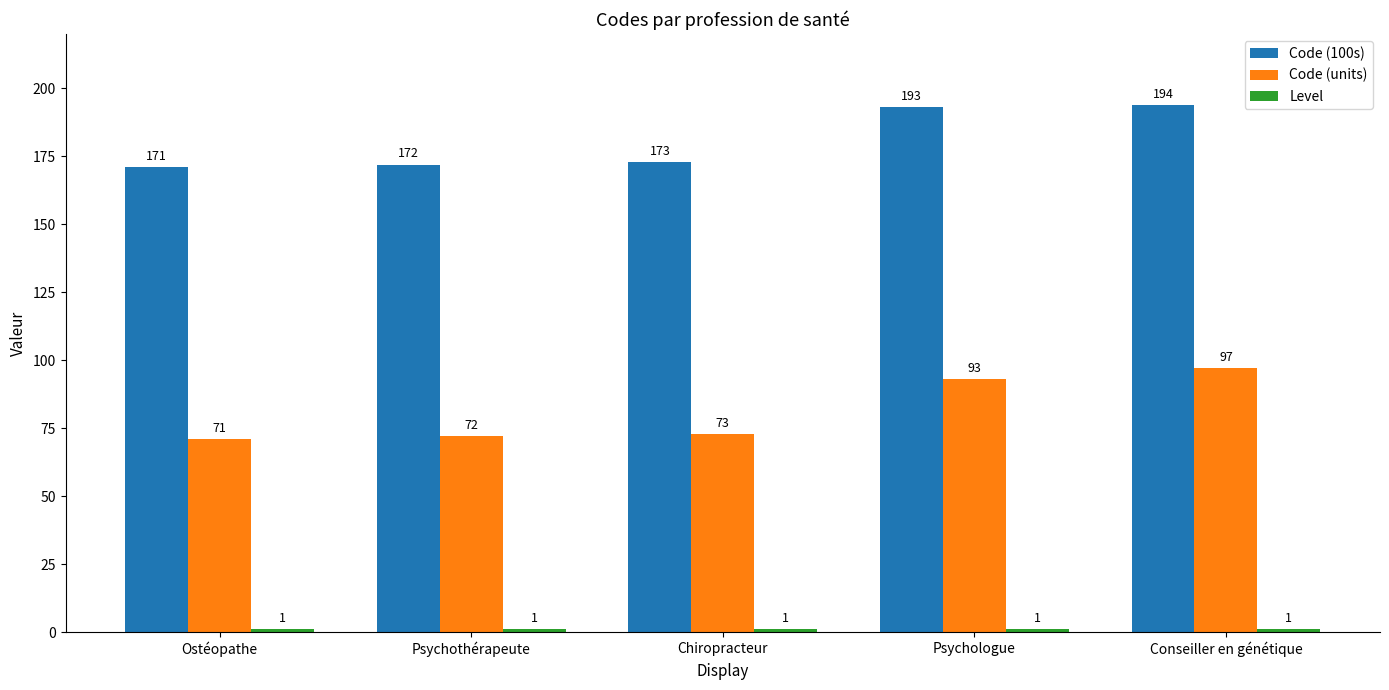

Which series has the largest range (max minus min)?

Code (units)